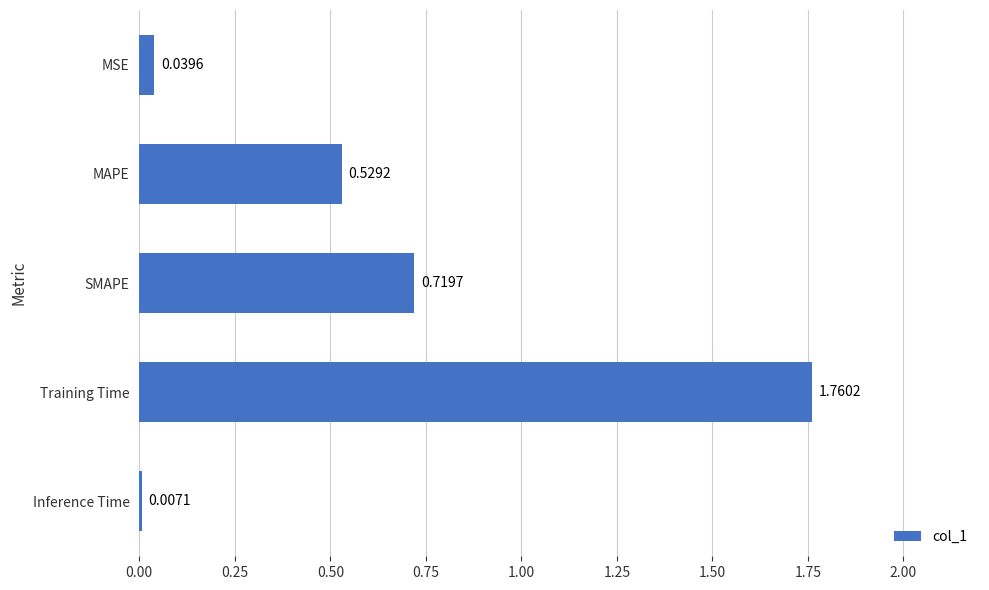

Which category has the highest value across all series?

Training Time